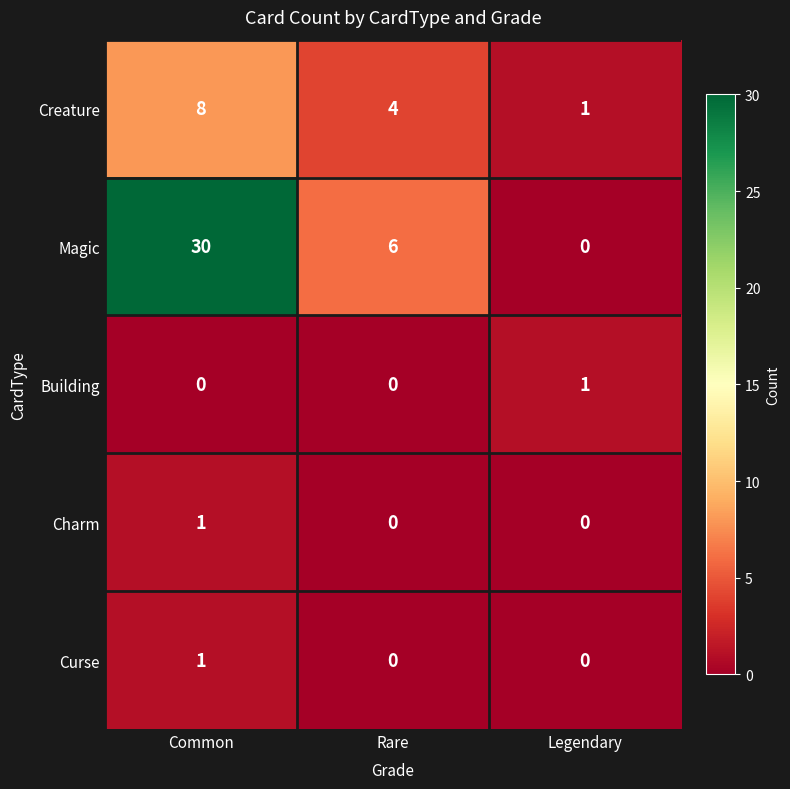

Where does the Magic series first go above 6?

Common